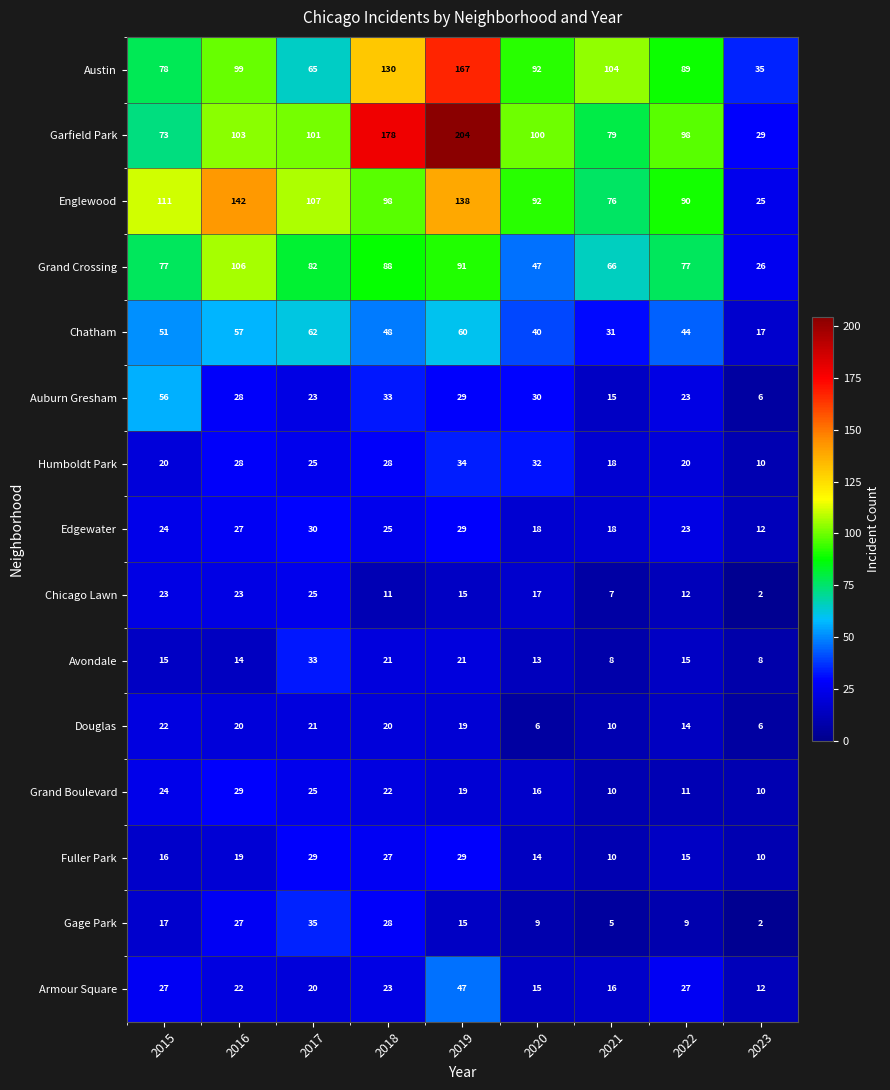

At which label is Fuller Park closest to 19?

2016